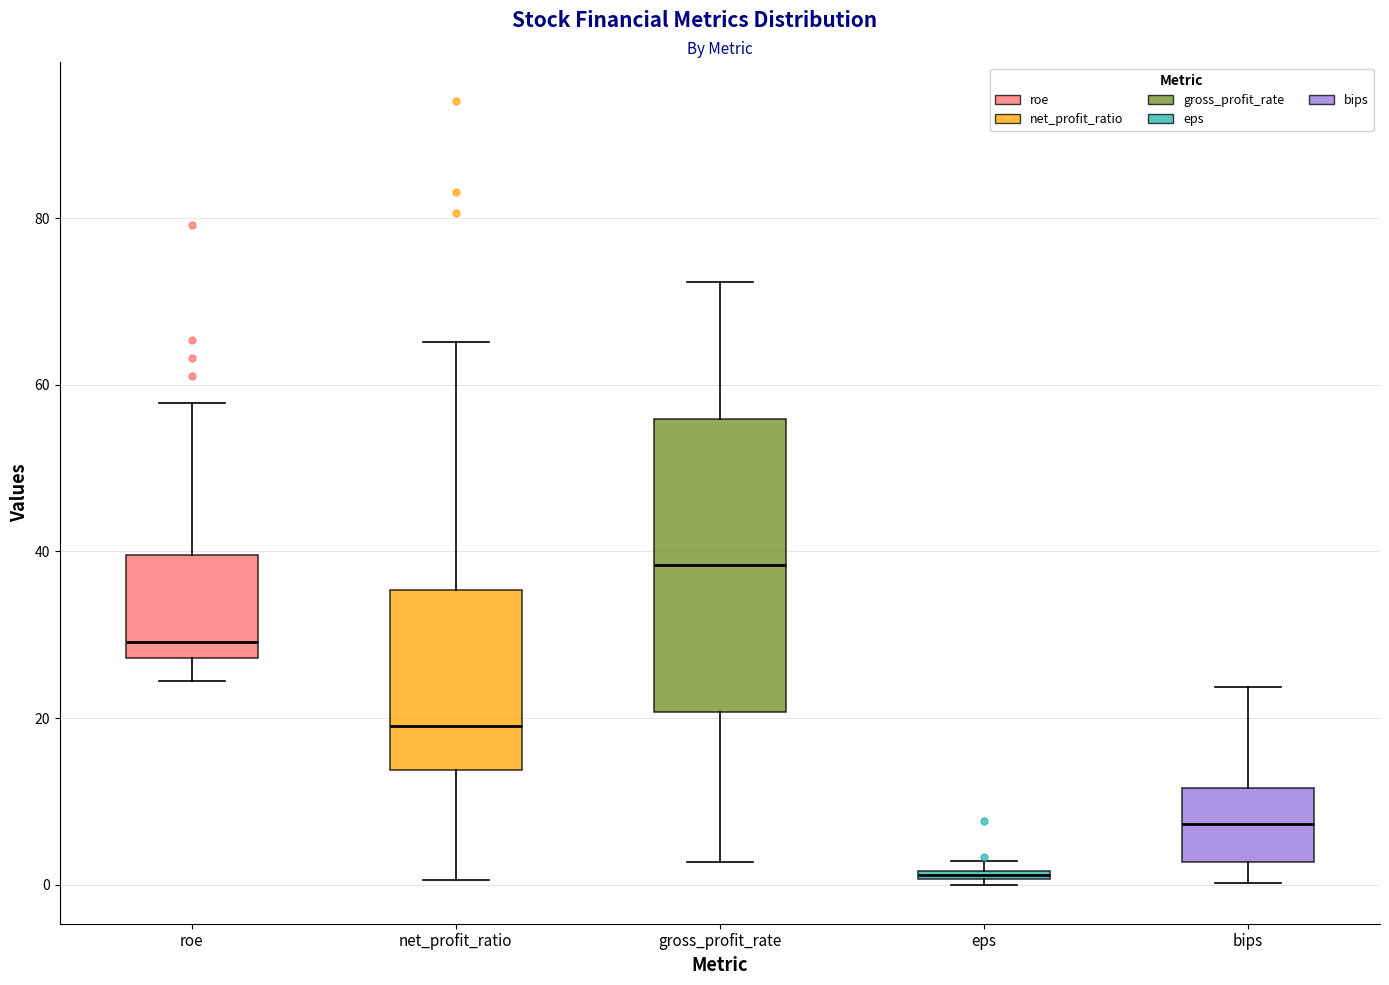

Which box has the lowest median line?

eps